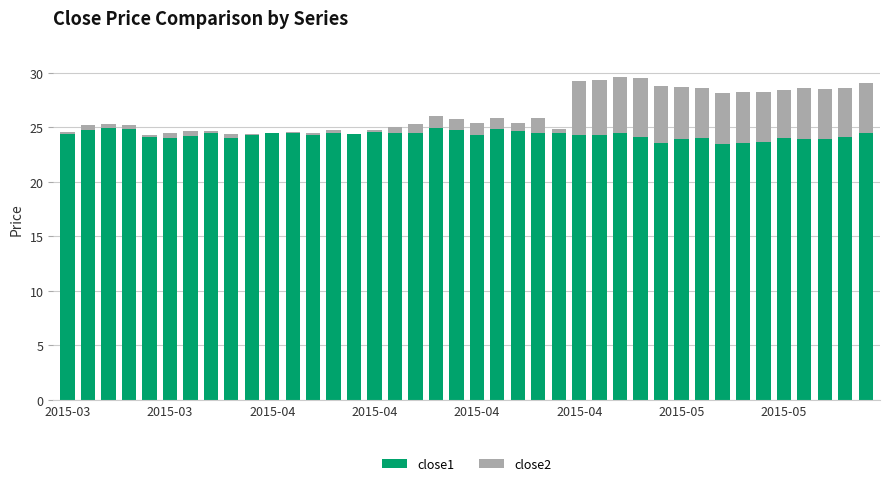

Rank the series by their average value, from highest to lowest.

close1, close2